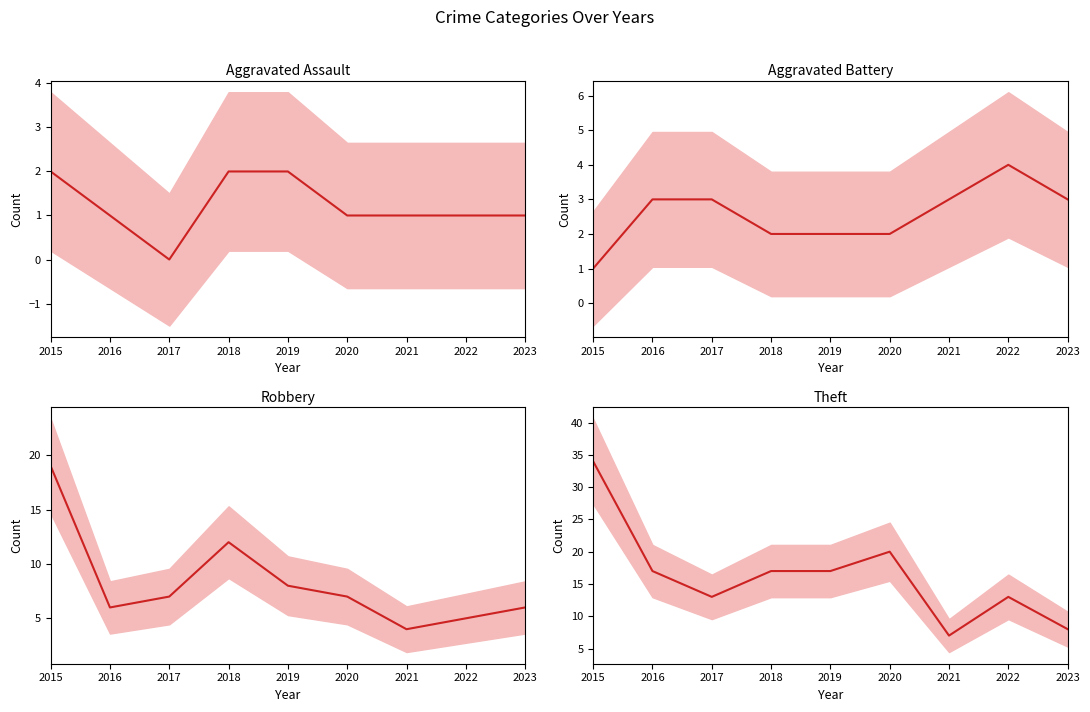

Is this an area chart (filled region under the line)?

No